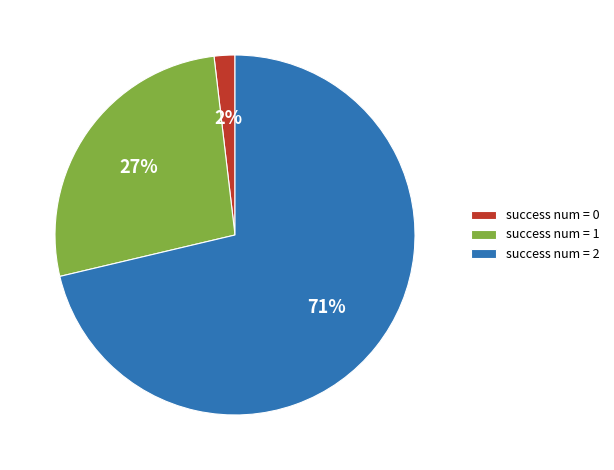

Does any single category account for the majority?

Yes